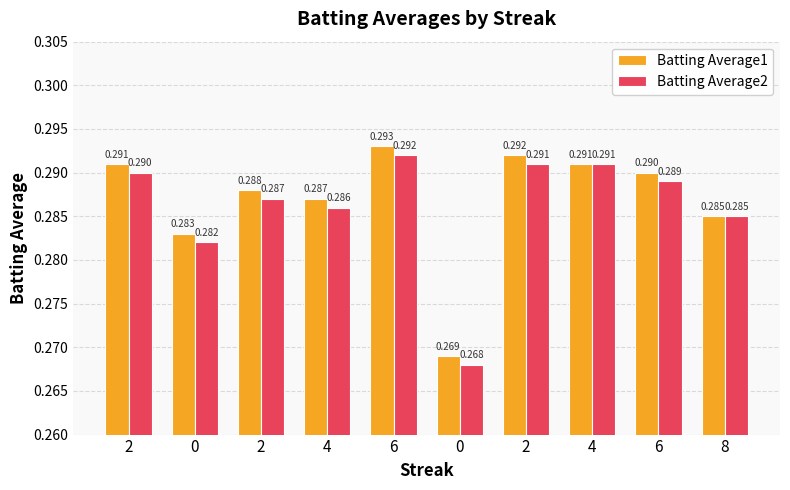

Rank the categories by Batting Average2 value from lowest to highest.

0, 0, 8, 4, 2, 6, 2, 2, 4, 6